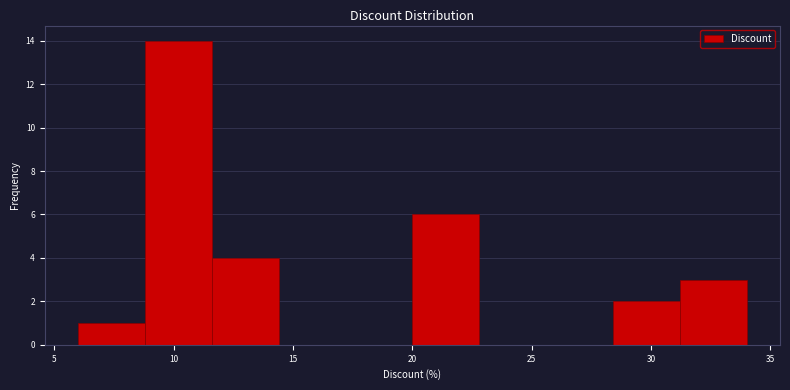

Reading left to right, transcribe this chart: for each bar, give the range it covers on the x-axis and its height. Neither the bar edges nor the heights are printed on the chart, so give them approximately, as read against the axes.

6.0 to 8.8: 1
8.8 to 11.6: 14
11.6 to 14.4: 4
14.4 to 17.2: 0
17.2 to 20.0: 0
20.0 to 22.8: 6
22.8 to 25.6: 0
25.6 to 28.4: 0
28.4 to 31.2: 2
31.2 to 34.0: 3